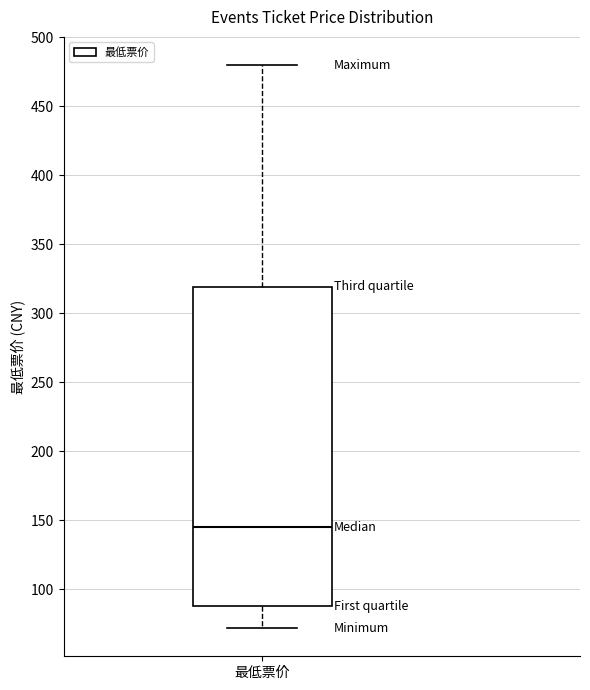

Transcribe this box plot: give where the median line is, the range the box spans, and where the two whiskers end, as read against the y-axis. The values are not printed on the chart, so give them approximately, as read against the axis.

median 145, box 90 to 320, whiskers 70 to 480